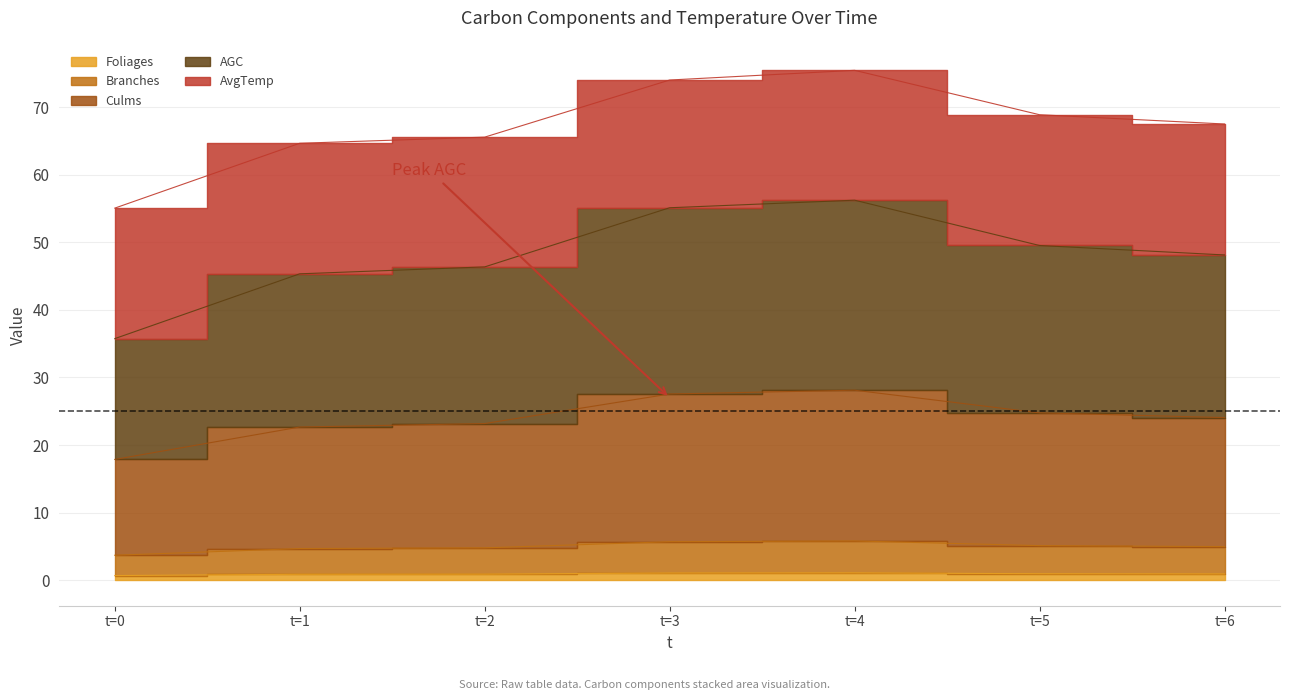

At which category is the sum across all series the highest?

t=4